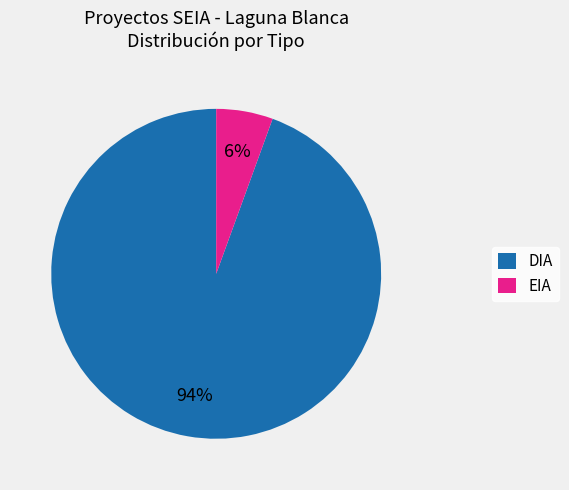

What percentage is the EIA slice, to the nearest percent?

6%